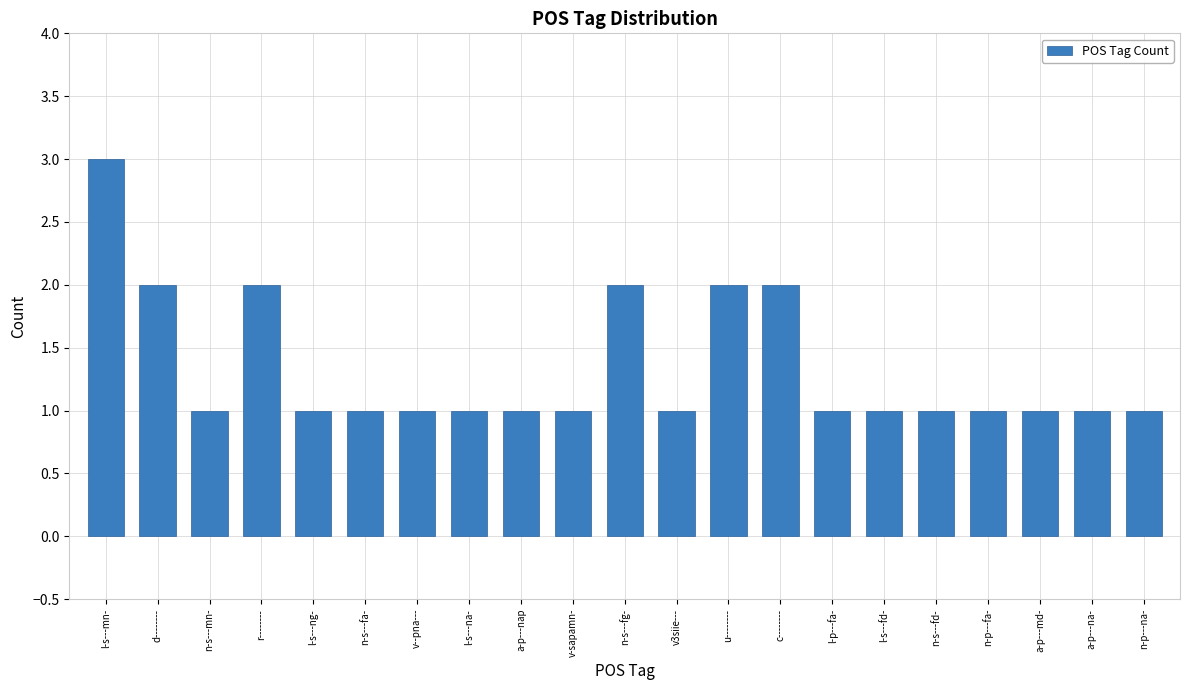

What is the difference between the values at d-------- and v3siie---?

1